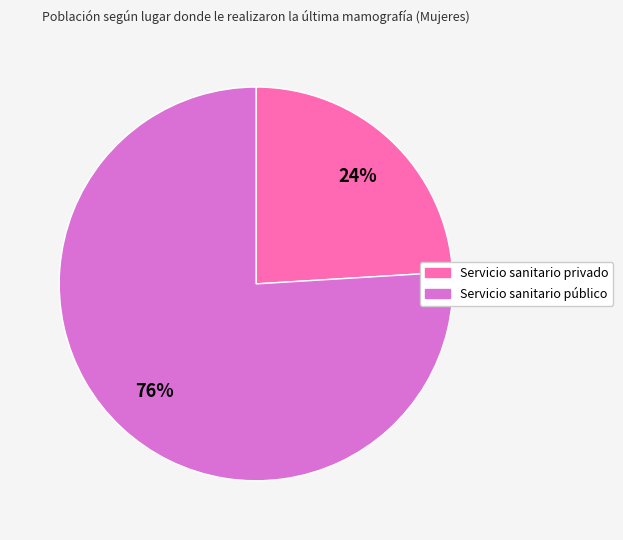

To the nearest percent, what is the difference between the largest and smallest slice percentages?

52%